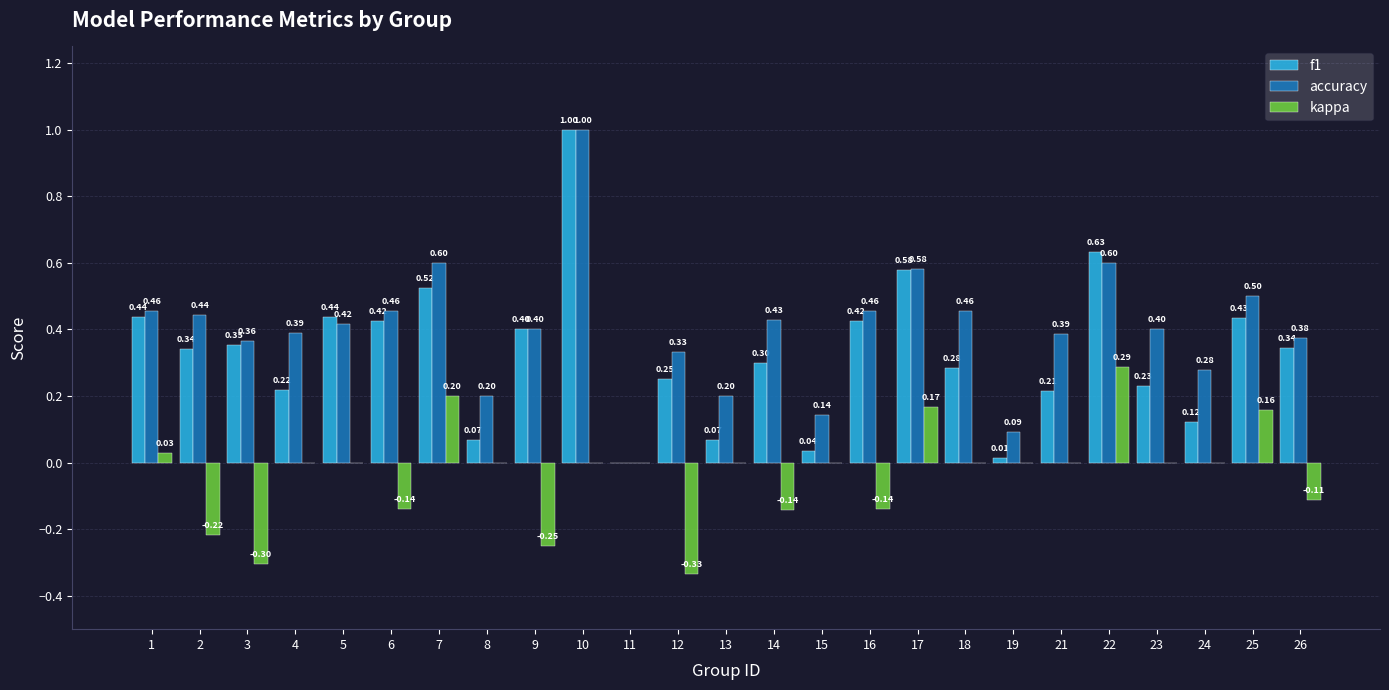

What is the sum of the accuracy values at 25 and 13?

0.7